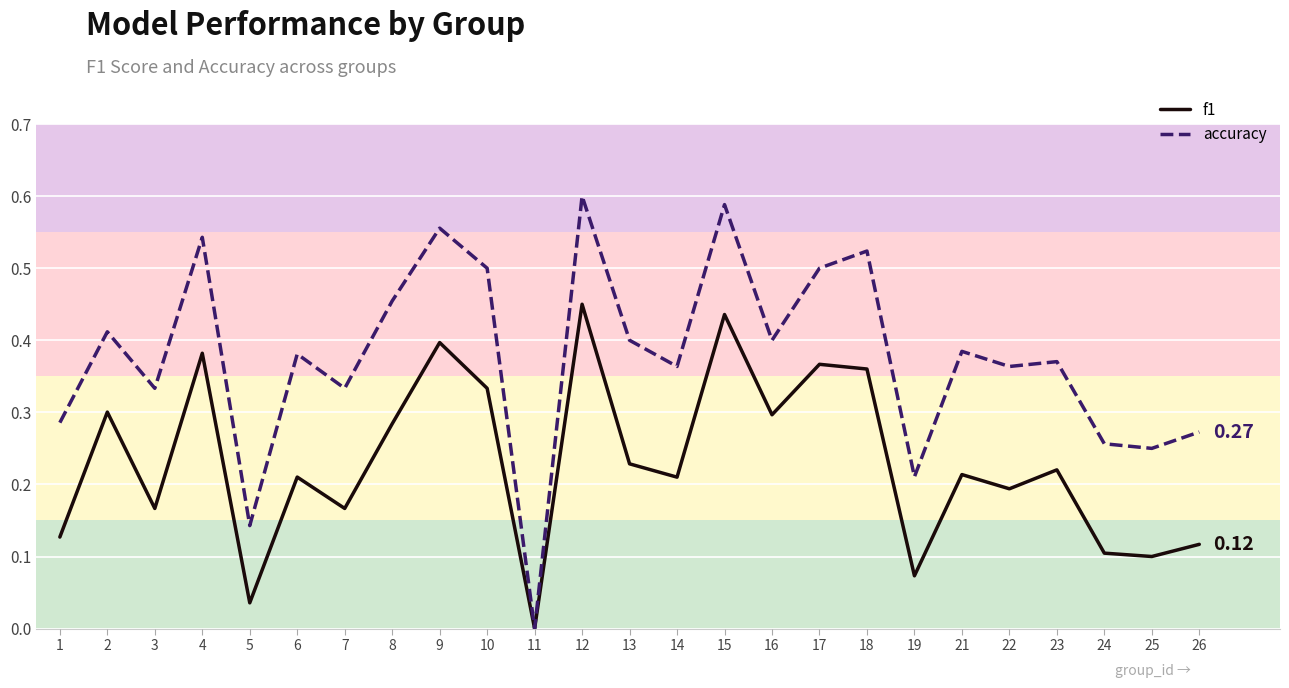

What is the total value across all series at 10?

0.8